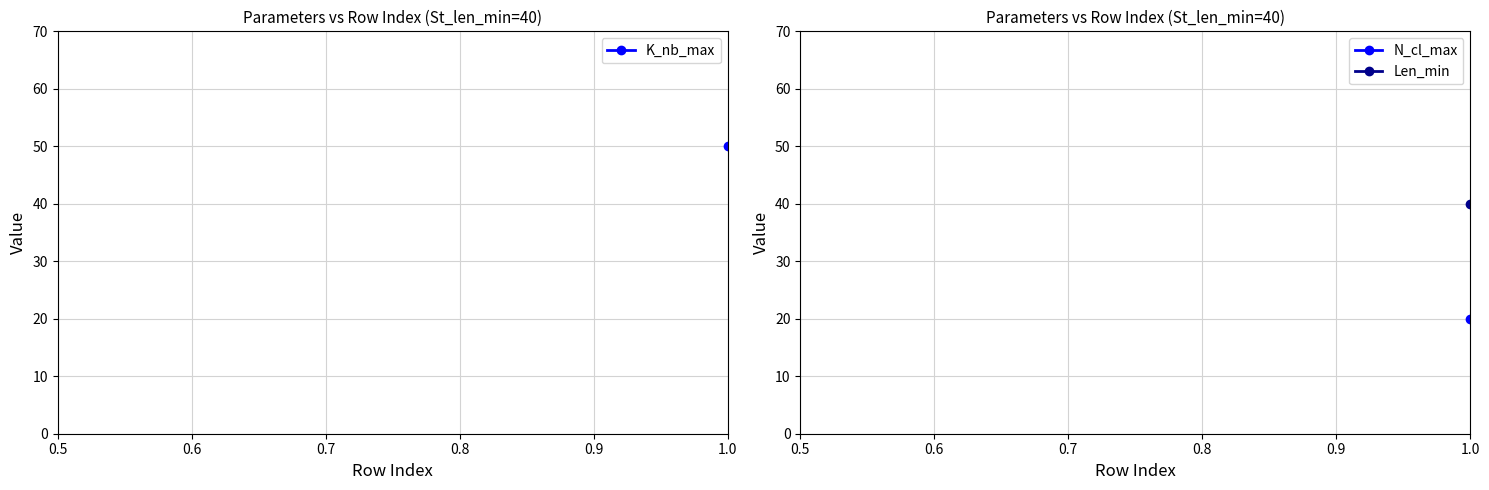

Is this an area chart (filled region under the line)?

No